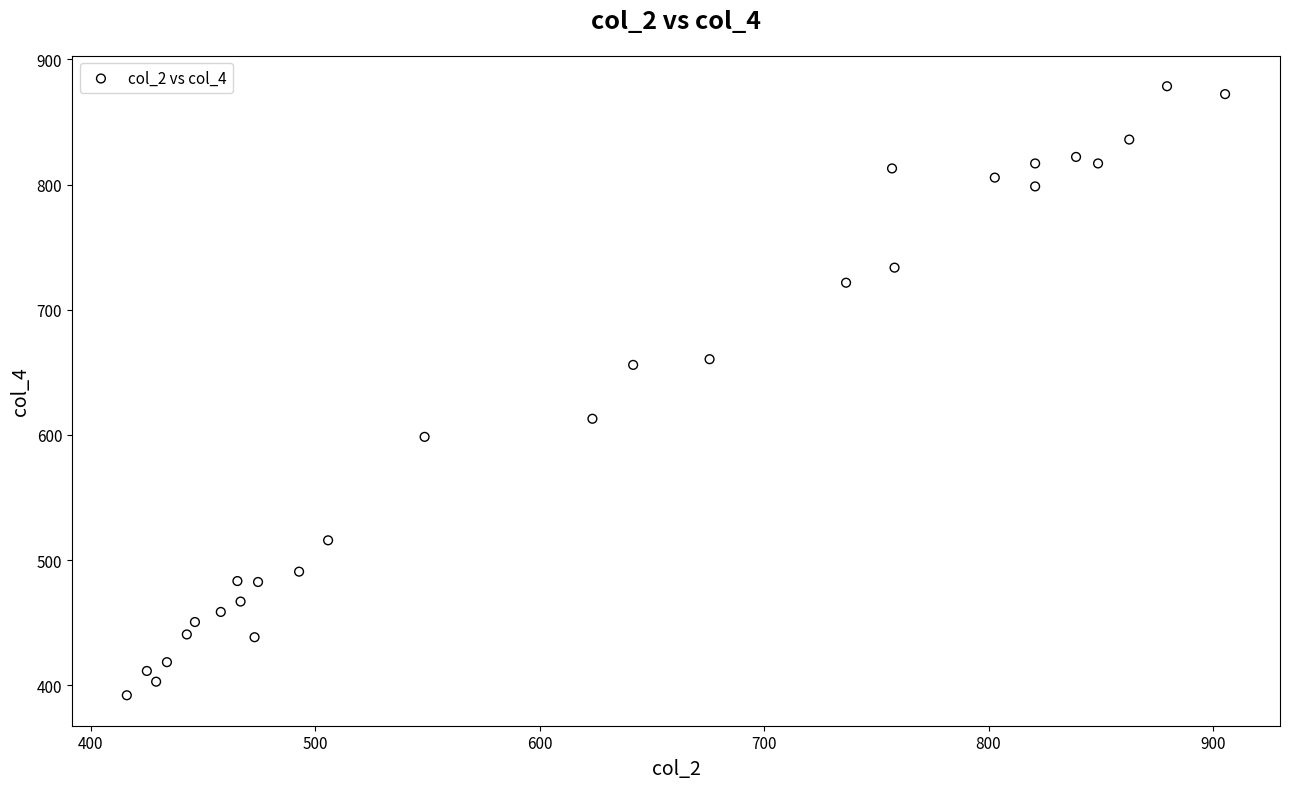

What is the range of X values (max minus min)?

489.2